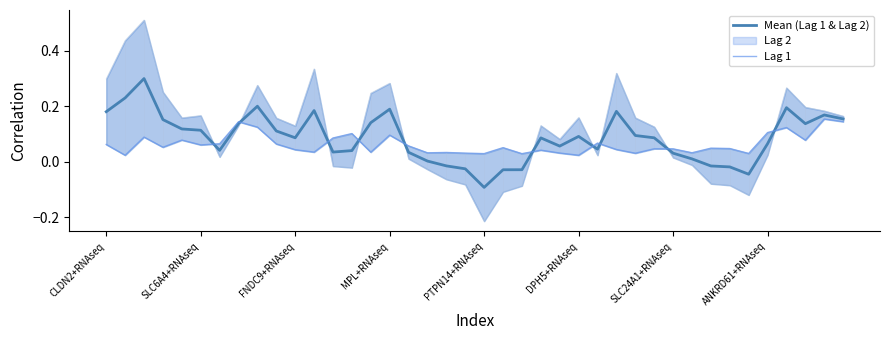

At which label is Mean (Lag 1 & Lag 2) closest to 0?

17